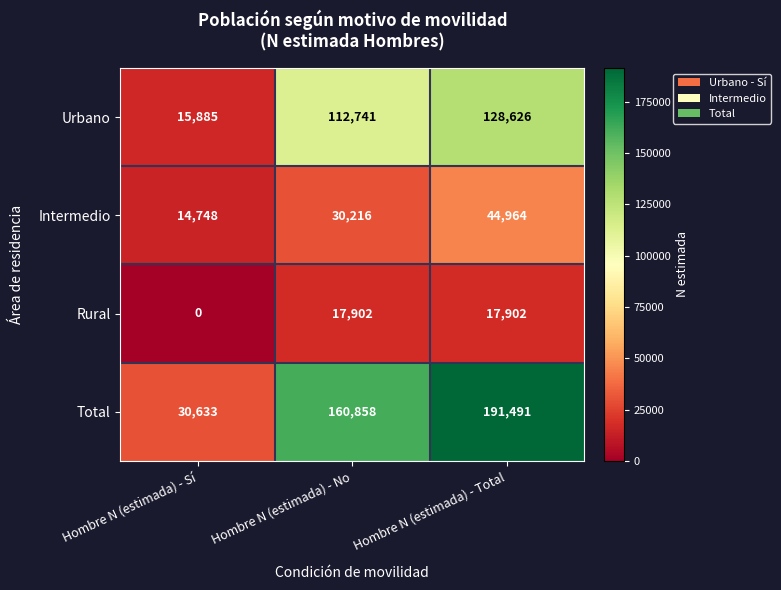

The value of Intermedio at Hombre N (estimada) - No is 20884. True or false?

False